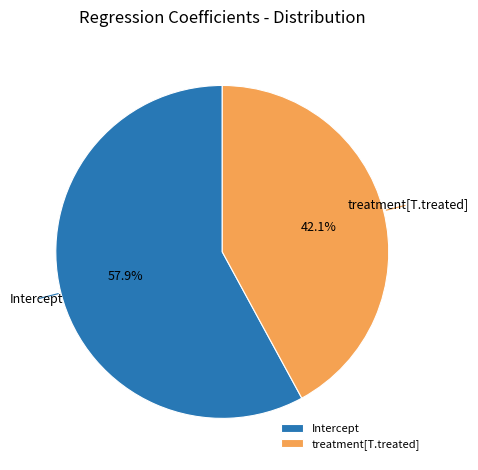

Is it true that treatment[T.treated] is 42% of the pie?

True